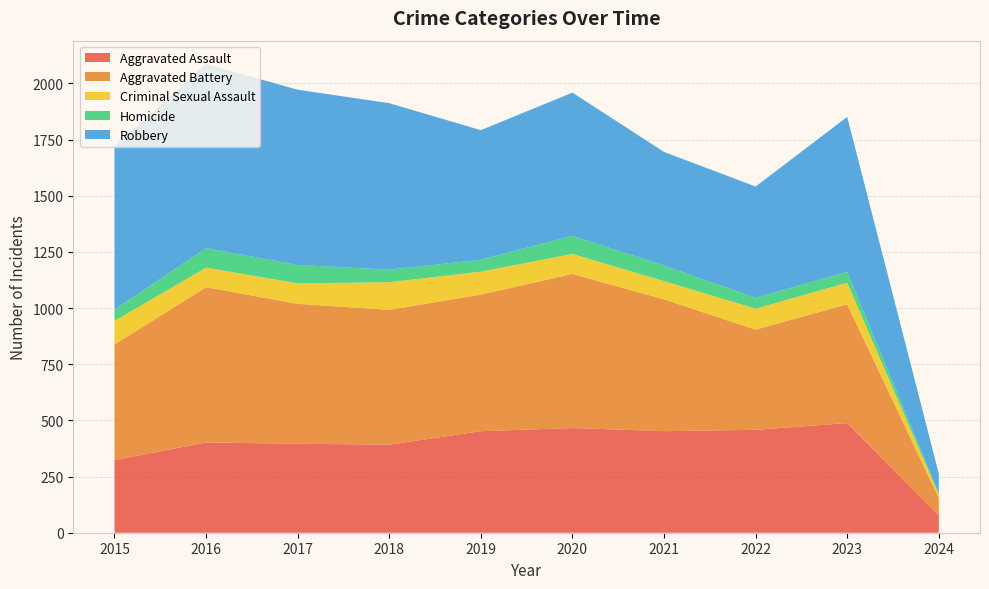

Reading left to right, transcribe all the data shown in this chart.

Aggravated Assault: 323	402	396	392	452	466	452	458	488	77
Aggravated Battery: 515	691	623	600	608	686	587	446	529	78
Criminal Sexual Assault: 105	87	91	123	102	89	81	93	96	15
Homicide: 50	87	82	56	53	81	69	49	48	6
Robbery: 726	819	780	741	577	637	506	495	690	87